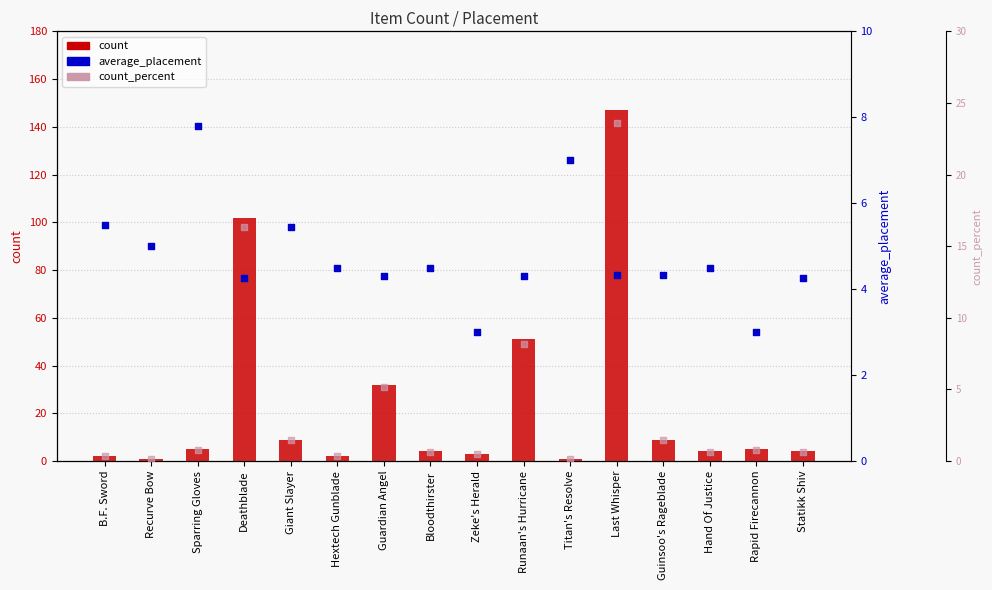

Which series contains the lowest Y value?

count_percent